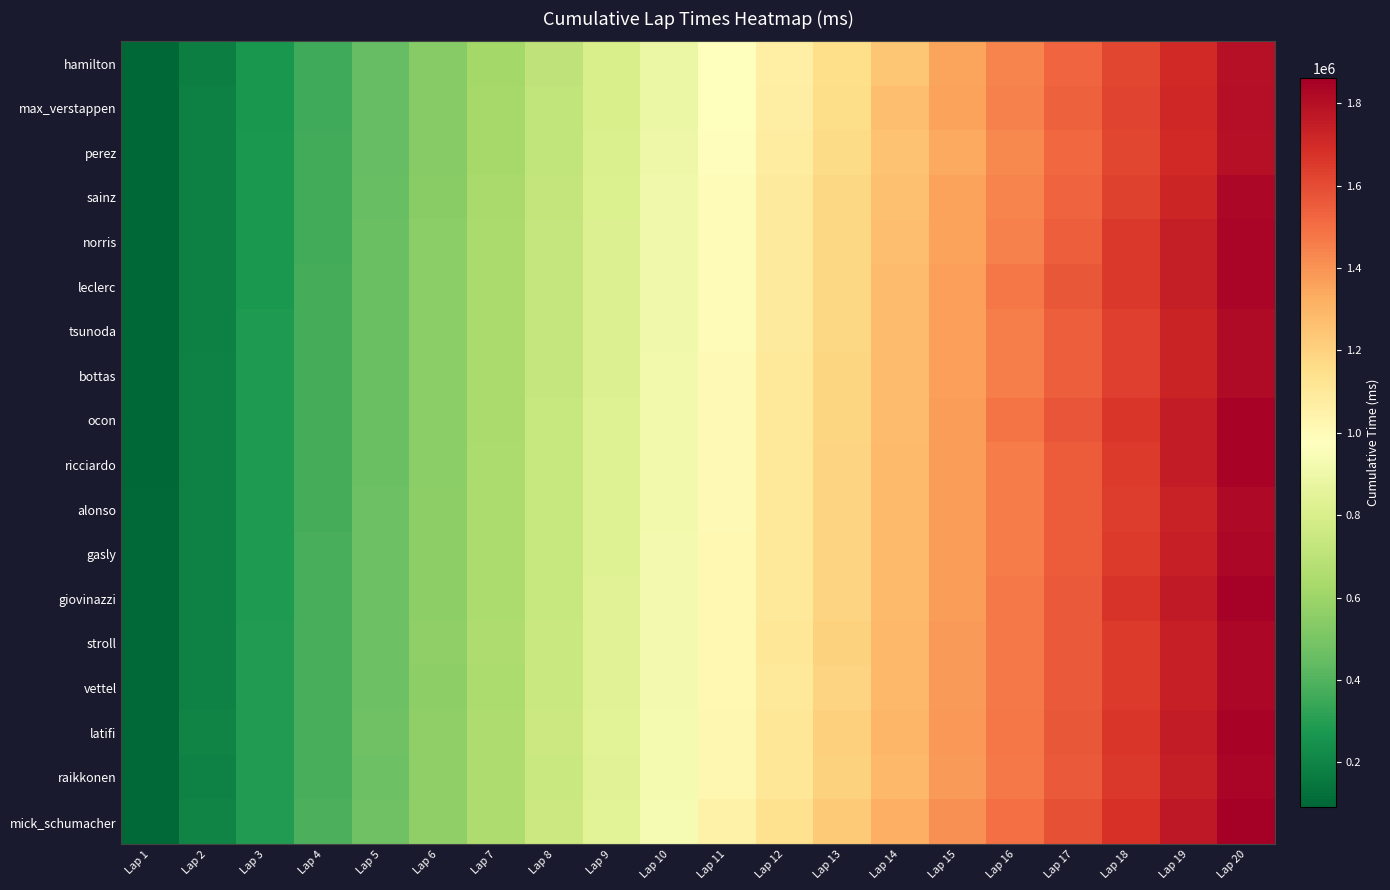

Rank the series by their maximum value, from highest to lowest.

mick_schumacher, giovinazzi, ricciardo, latifi, ocon, leclerc, raikkonen, norris, stroll, vettel, sainz, gasly, alonso, bottas, tsunoda, max_verstappen, hamilton, perez